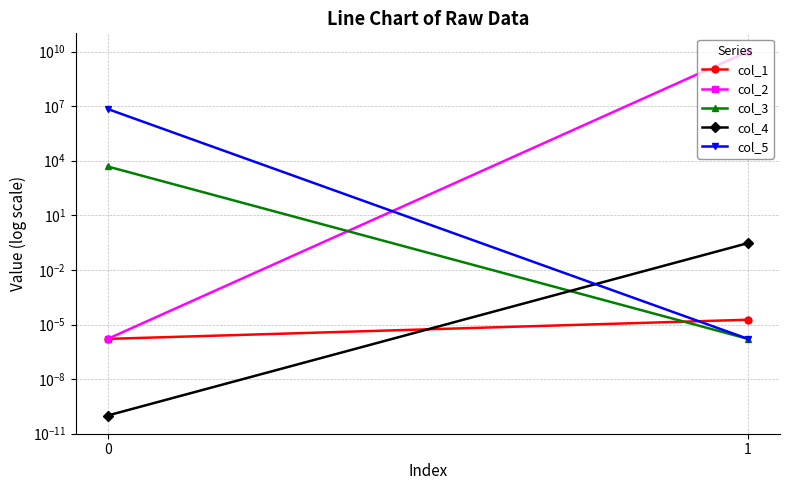

Rank the categories by col_5 value from highest to lowest.

0, 1